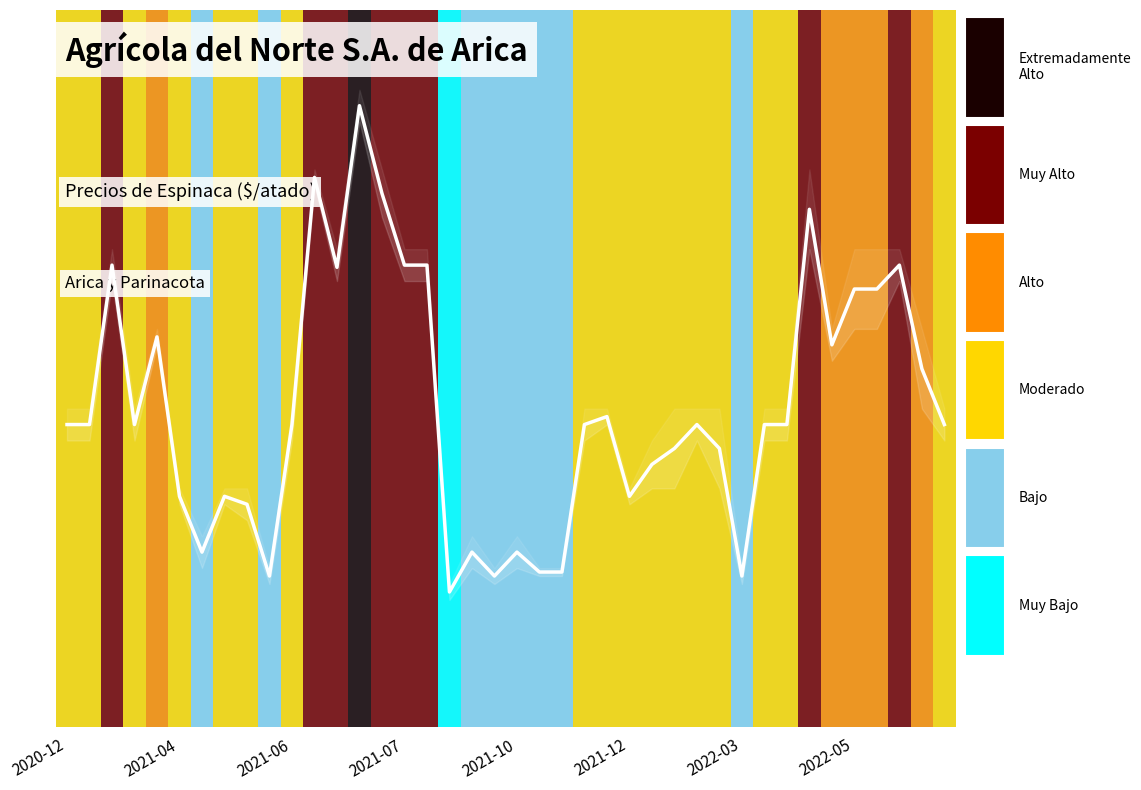

Does the chart have visible grid lines?

No